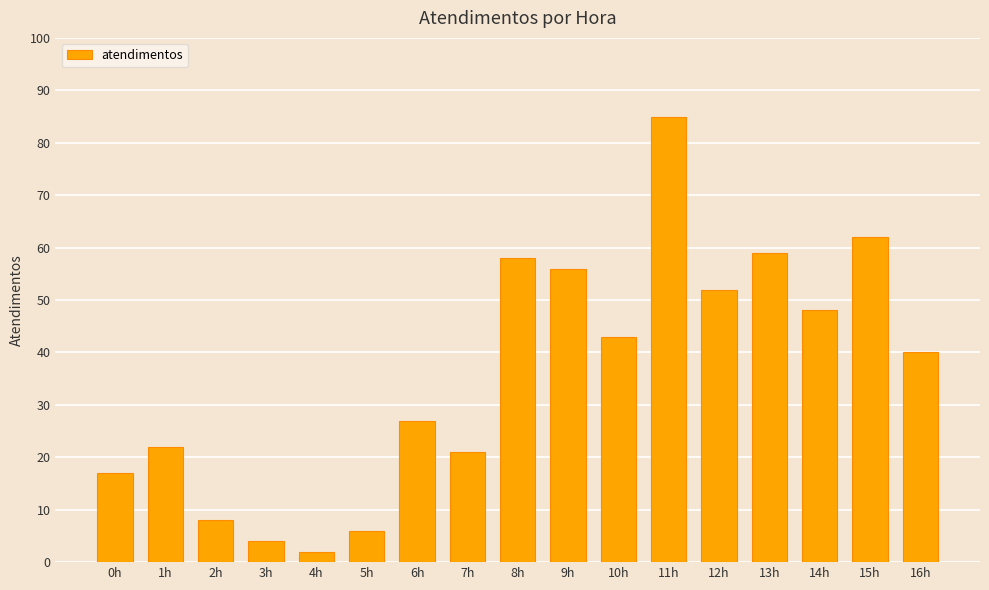

Reading left to right, list all the values displayed in this chart.

0h=17	1h=22	2h=8	3h=4	4h=2	5h=6	6h=27	7h=21	8h=58	9h=56	10h=43	11h=85	12h=52	13h=59	14h=48	15h=62	16h=40